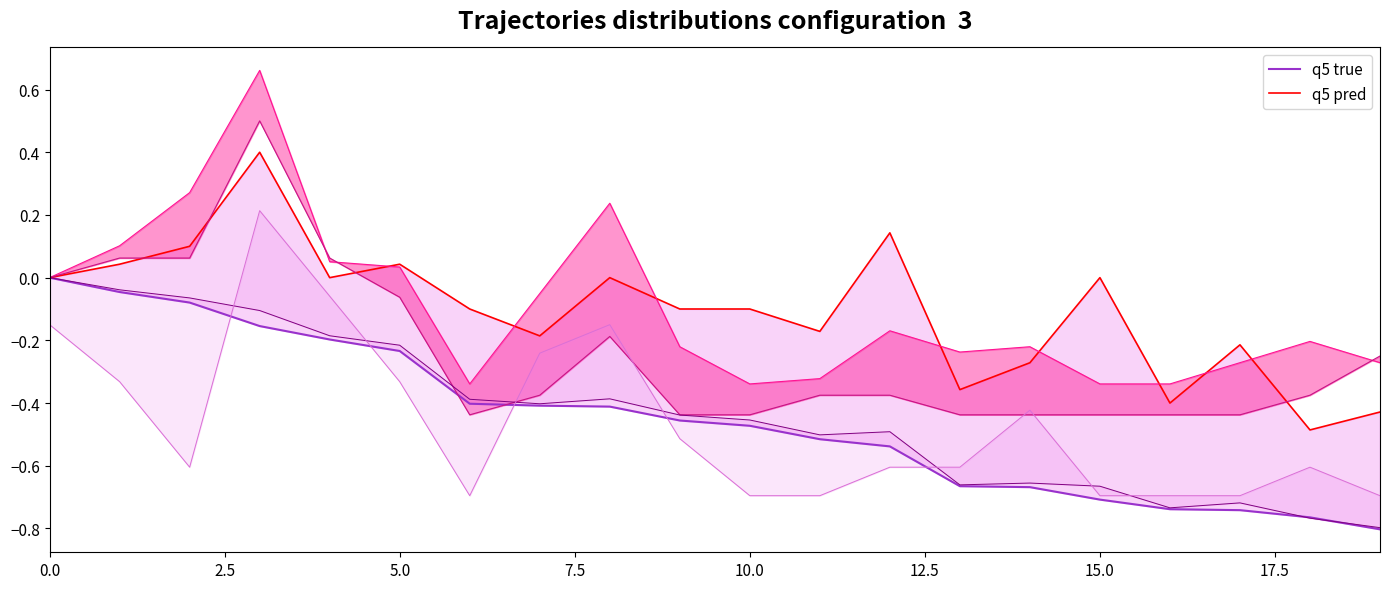

True or false: points (true) has more than 1 interior local peaks.

False